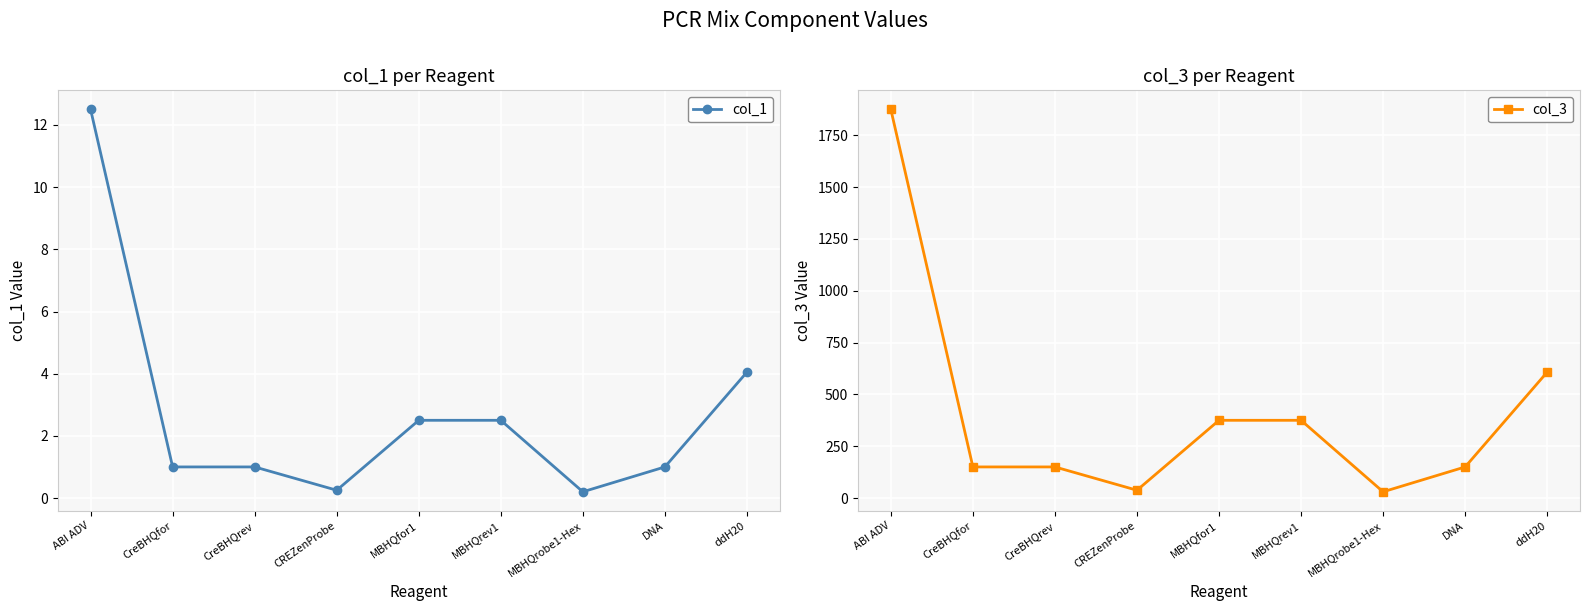

Is it true that col_1 equals 0.7 at DNA?

False